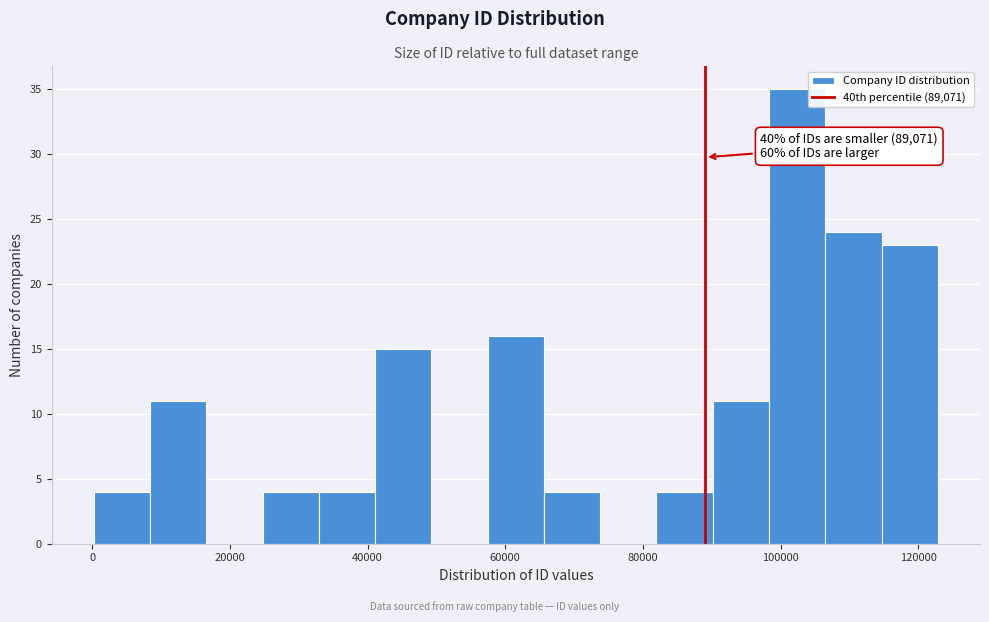

Which range on the x-axis has the tallest bar?

98000 to 106000